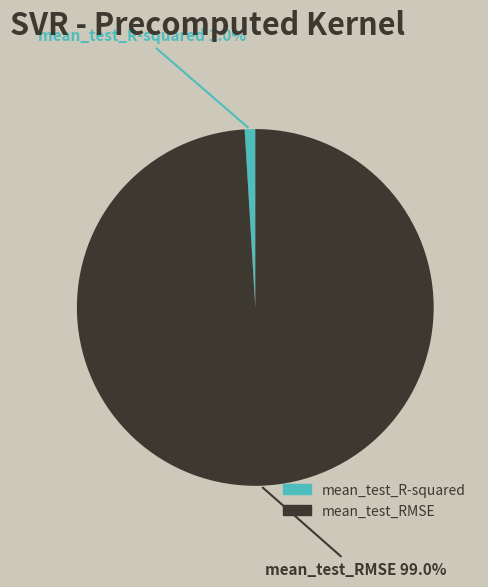

Count the number of slices in the pie.

2